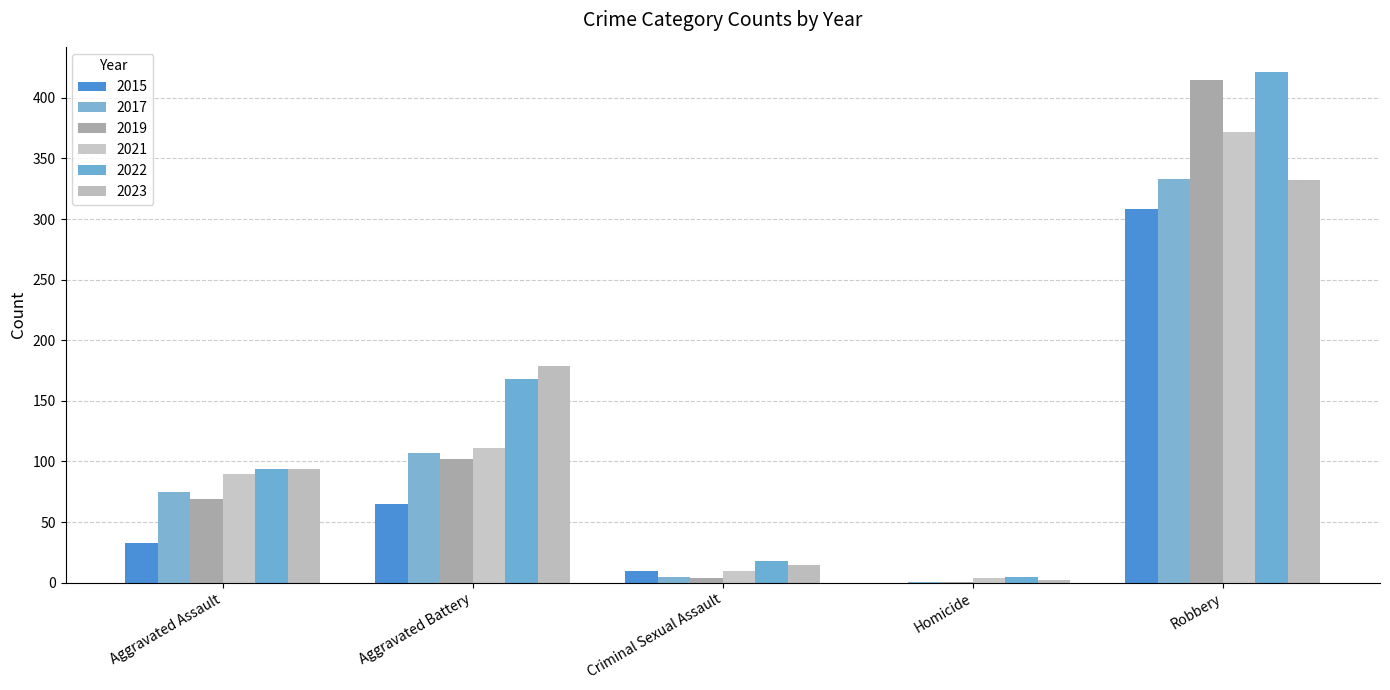

How many categories are shown in the chart?

5